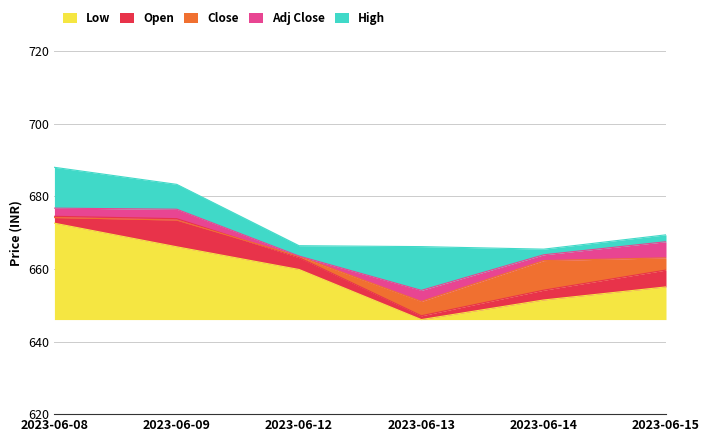

What is the value of the Low point at the 1st from the left?

672.6